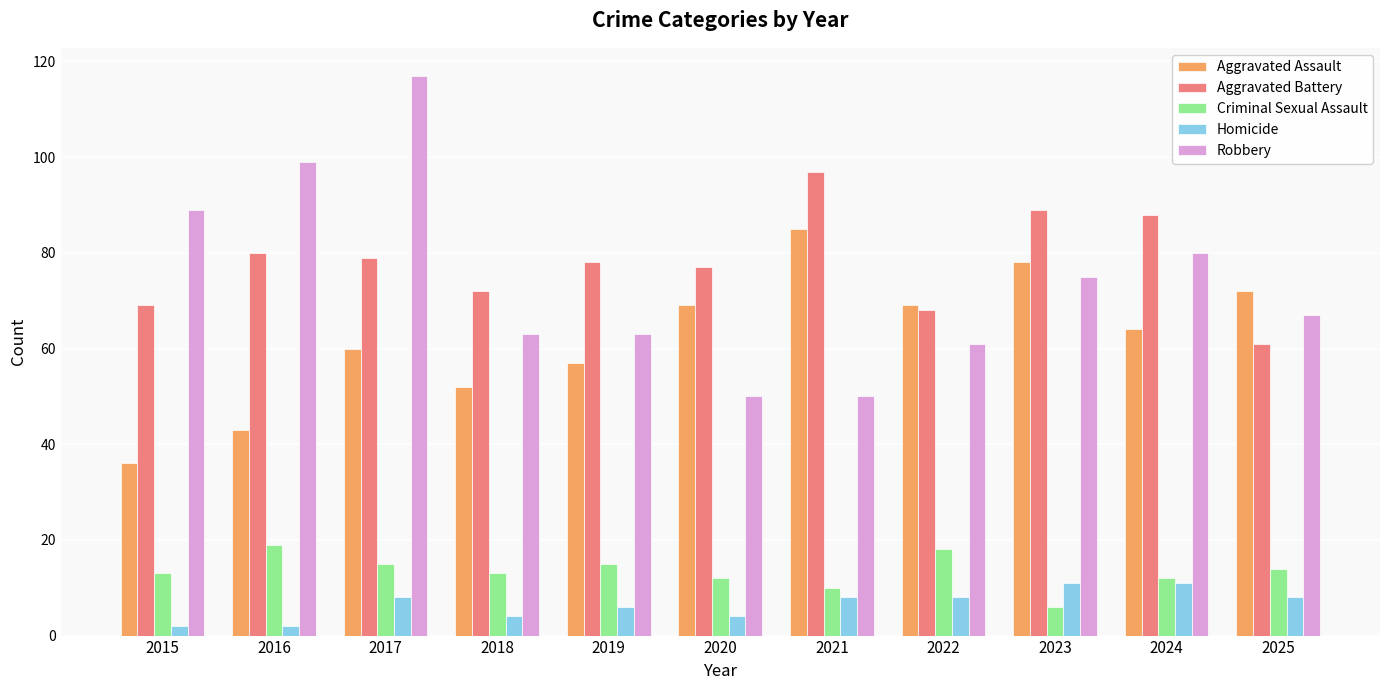

Which series has the largest range (max minus min)?

Robbery